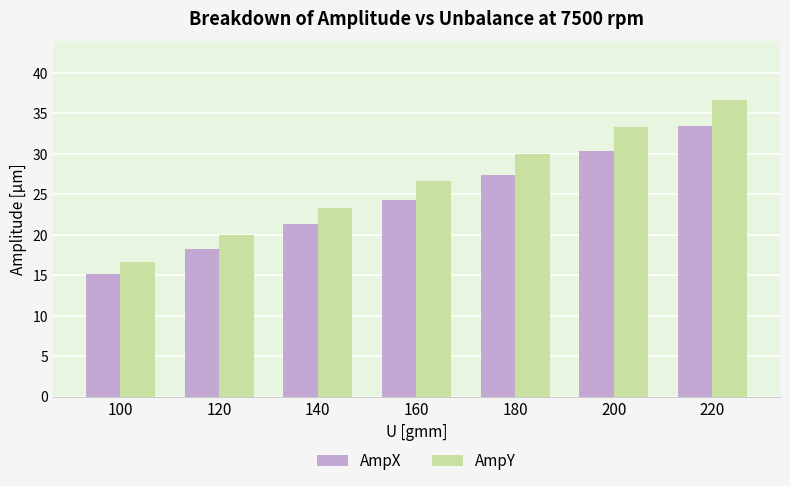

Which series has the largest total across all categories?

AmpY